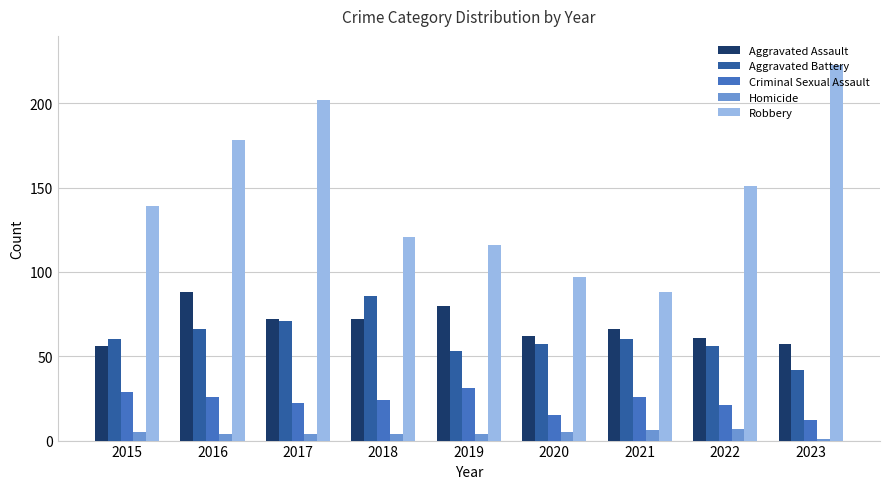

What is the average value of the Aggravated Battery series?

61